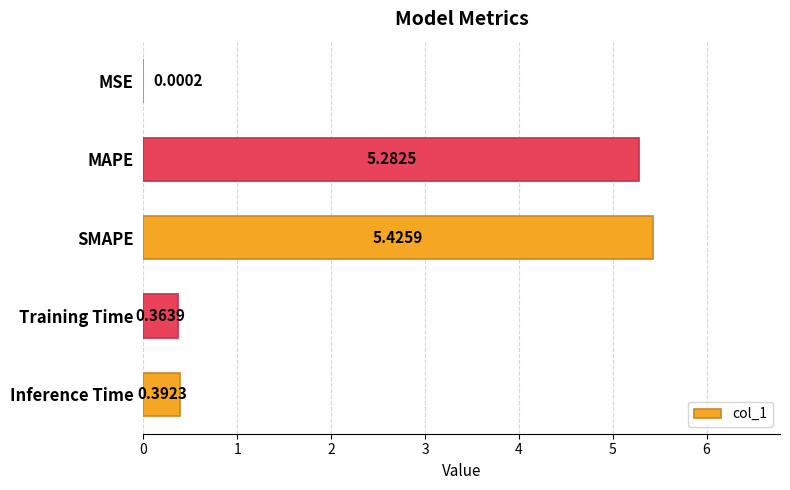

Are the bars grouped side by side (vs. stacked)?

No